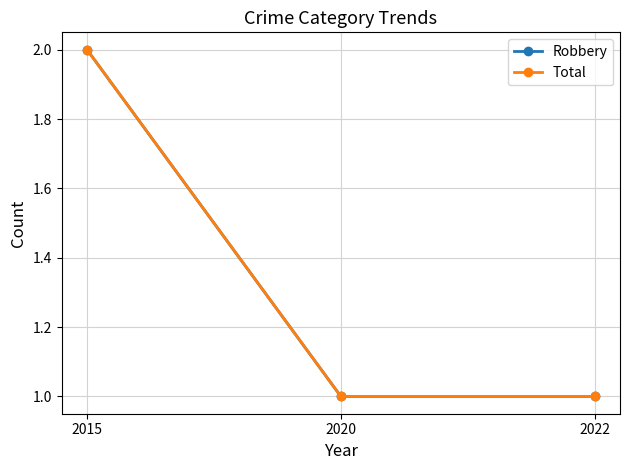

At which label is Robbery closest to 1?

2020